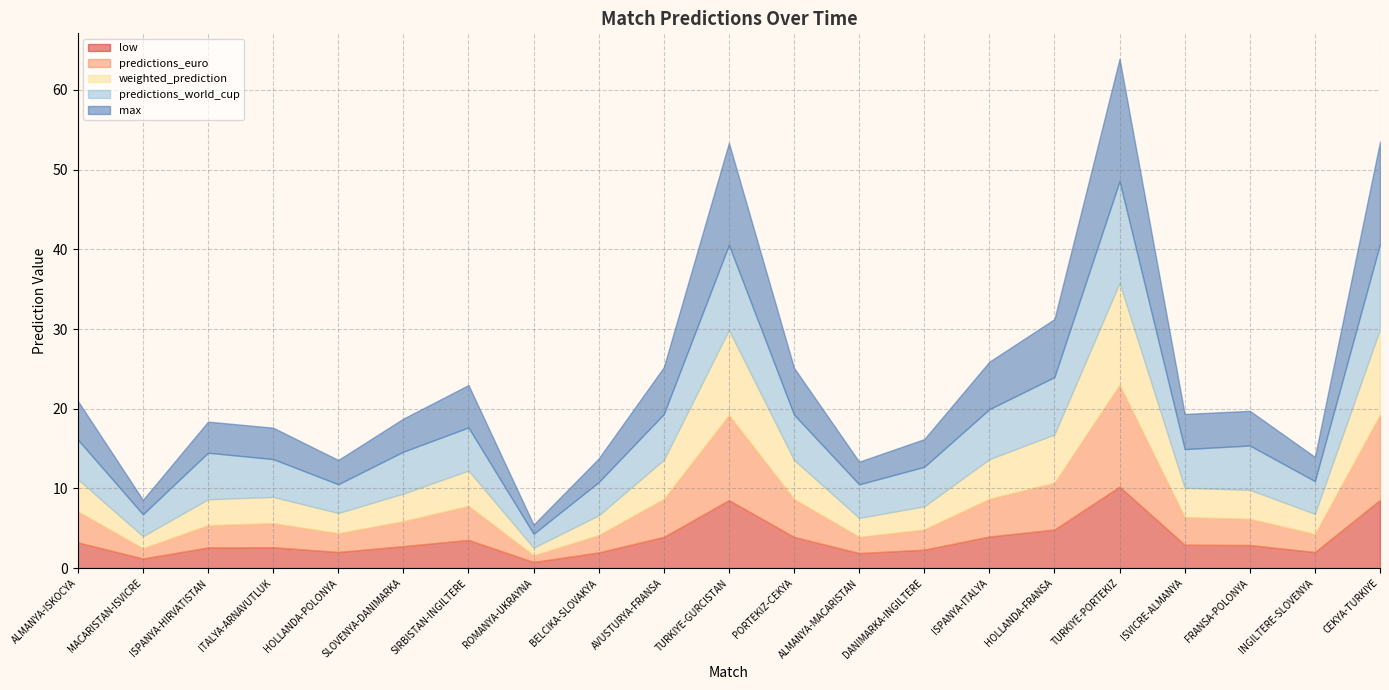

Which series has the largest total across all categories?

predictions_world_cup